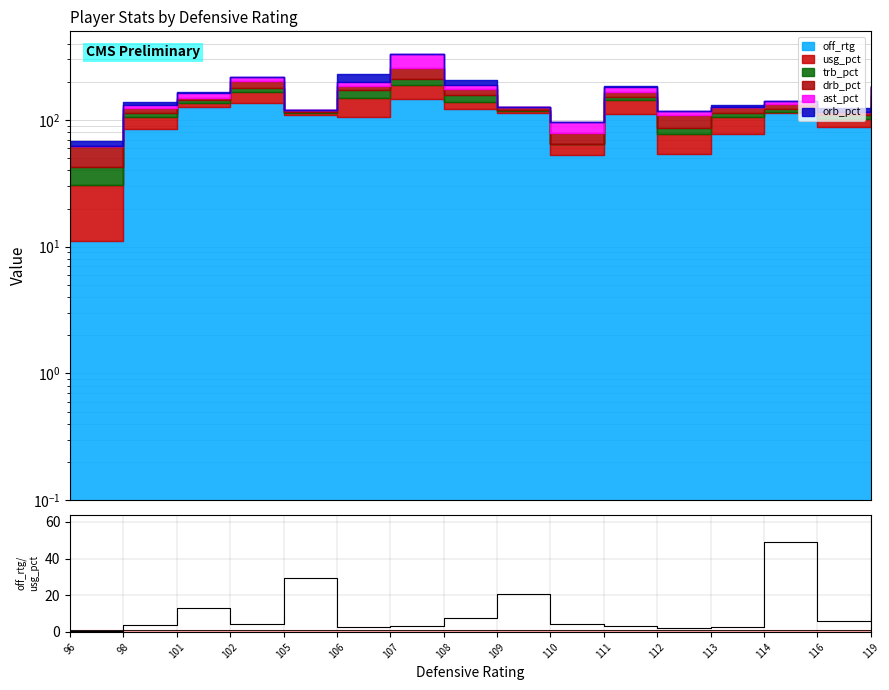

True or false: the data has more than 0 interior local peaks.

True